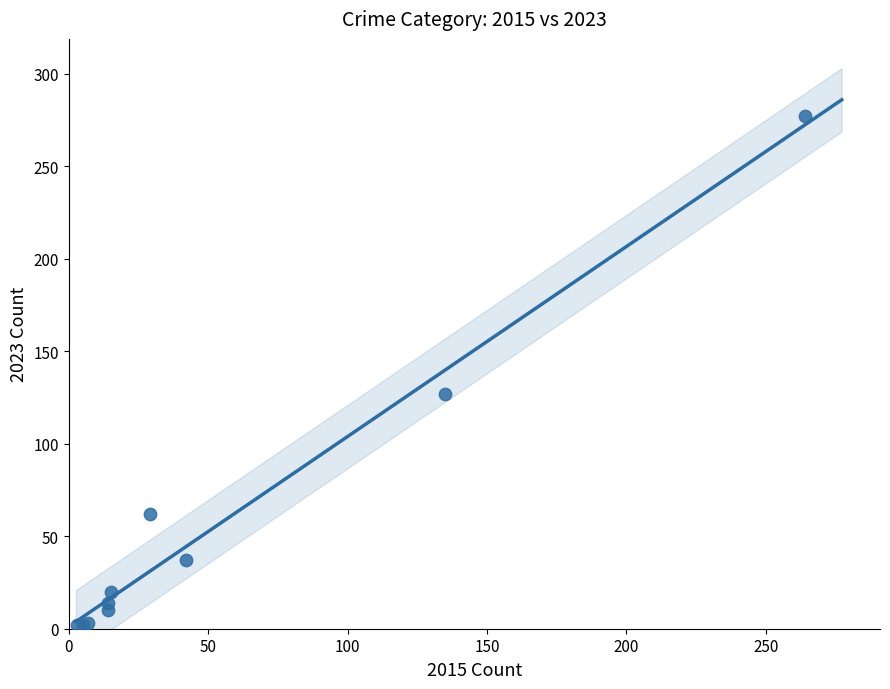

What Y value in the scatter plot is closest to 139?

127